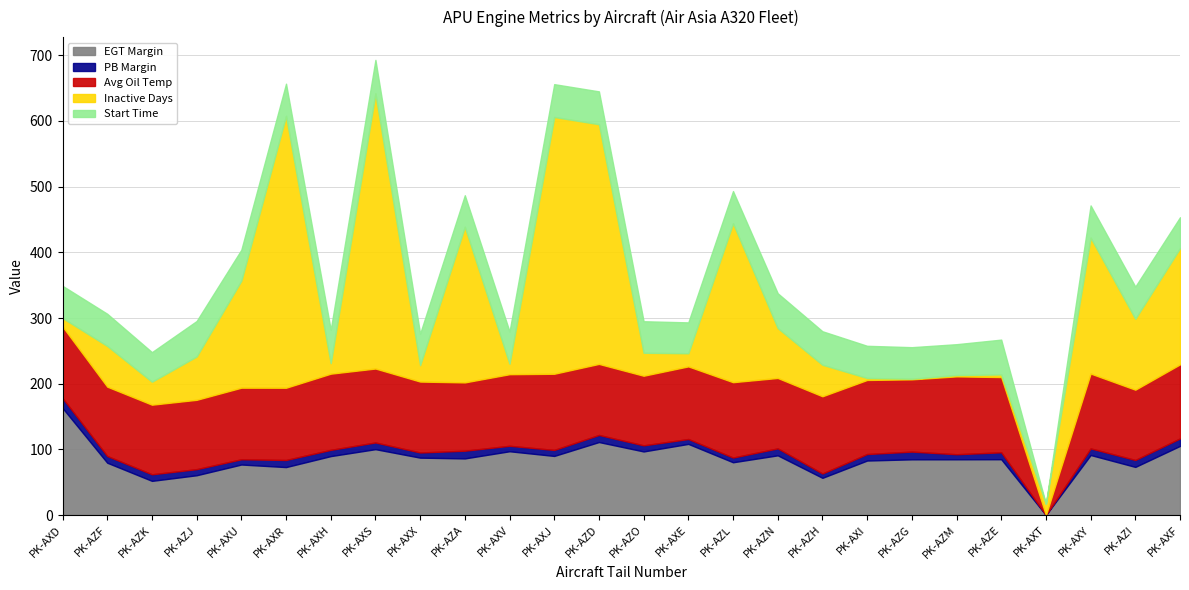

Rank the series by their maximum value, from lowest to highest.

PB Margin, Start Time, Avg Oil Temp, EGT Margin, Inactive Days